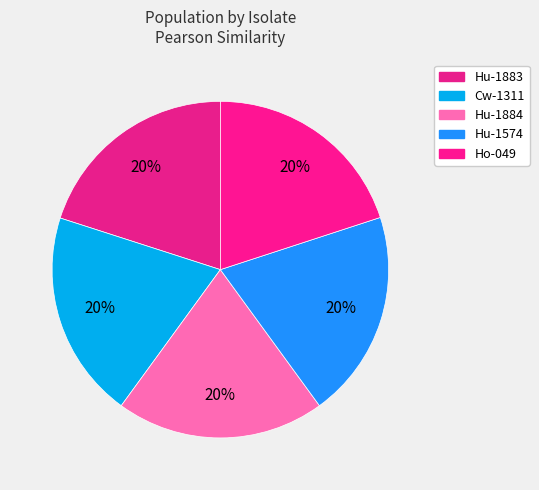

What percentage is the Cw-1311 slice, to the nearest percent?

20%